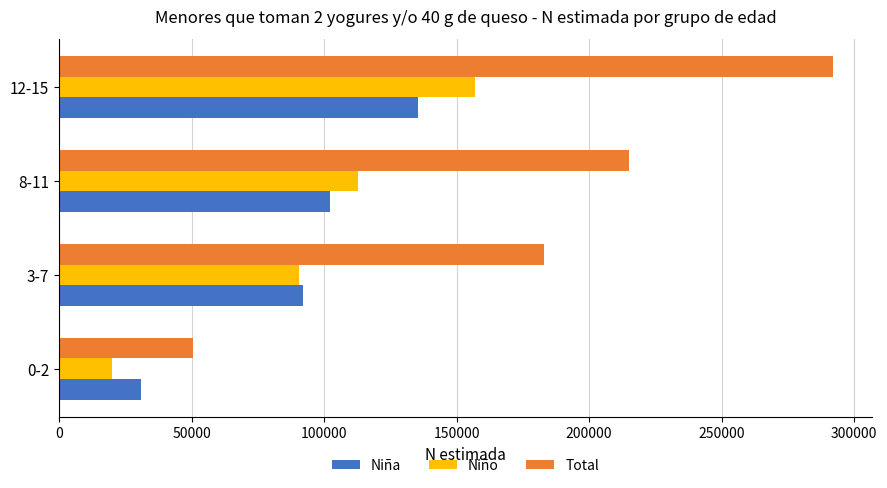

What is the sum of all Total values?

740554